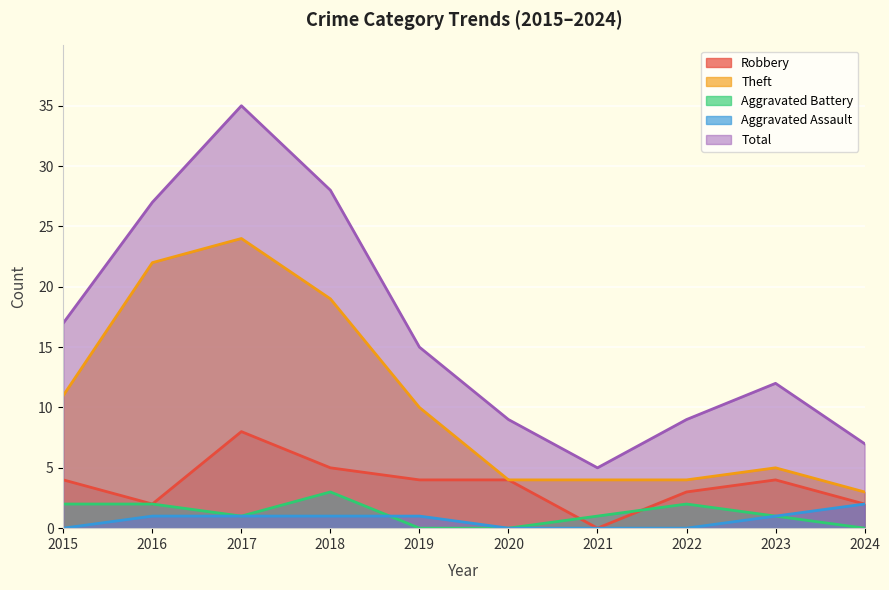

Is it true that Theft equals 10 at 2019?

True